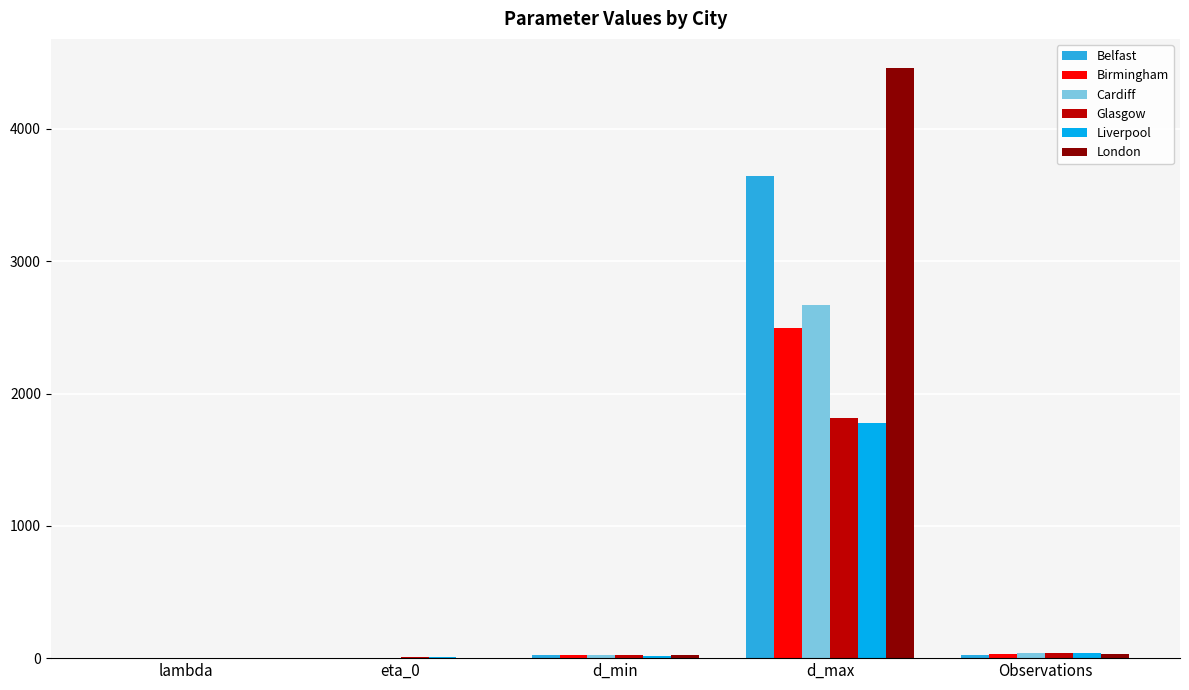

Is it true that Belfast equals 2140.1 at d_max?

False